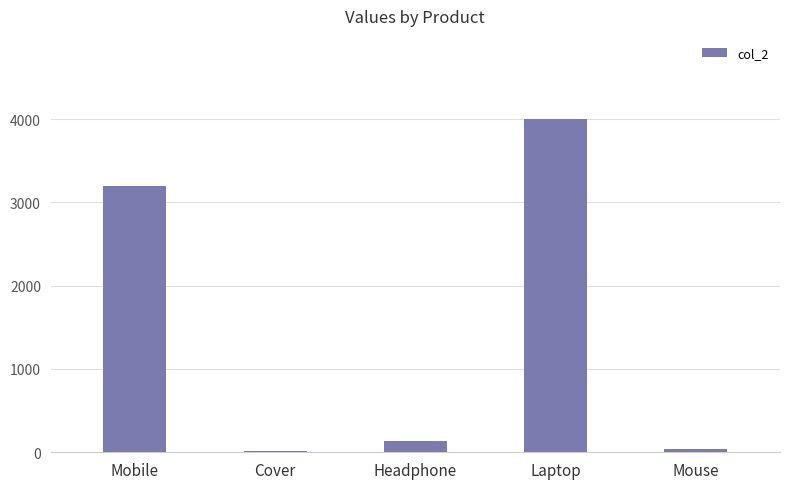

Are the bars horizontal?

No